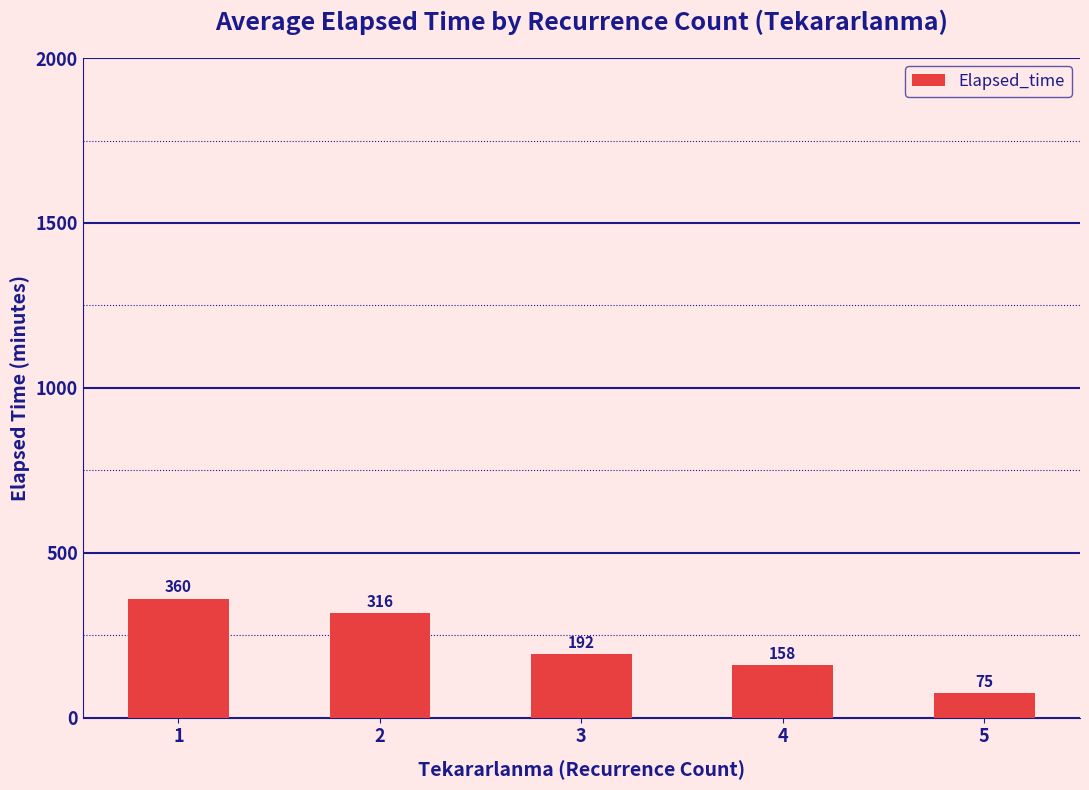

What is the value of the 5th bar from the left?

75.0